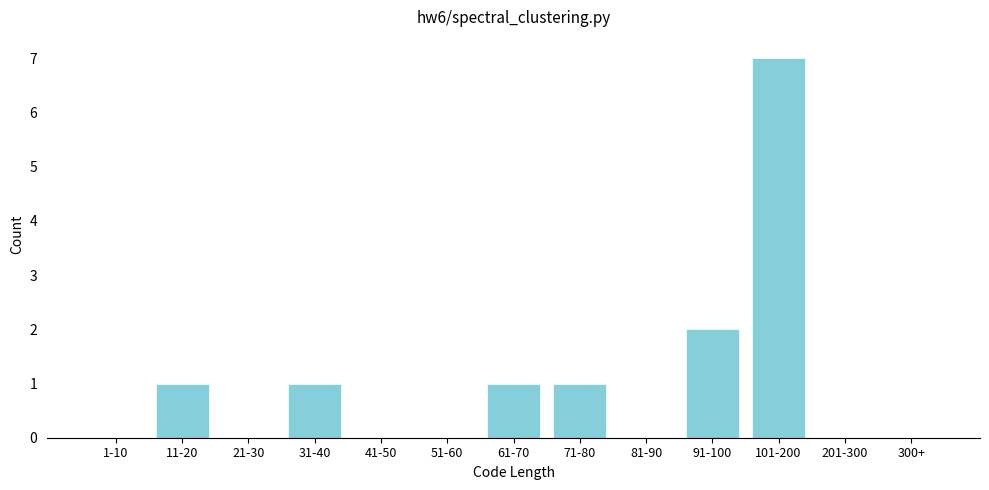

Reading left to right, transcribe all the data shown in this chart.

1-10=0	11-20=1	21-30=0	31-40=1	41-50=0	51-60=0	61-70=1	71-80=1	81-90=0	91-100=2	101-200=7	201-300=0	300+=0